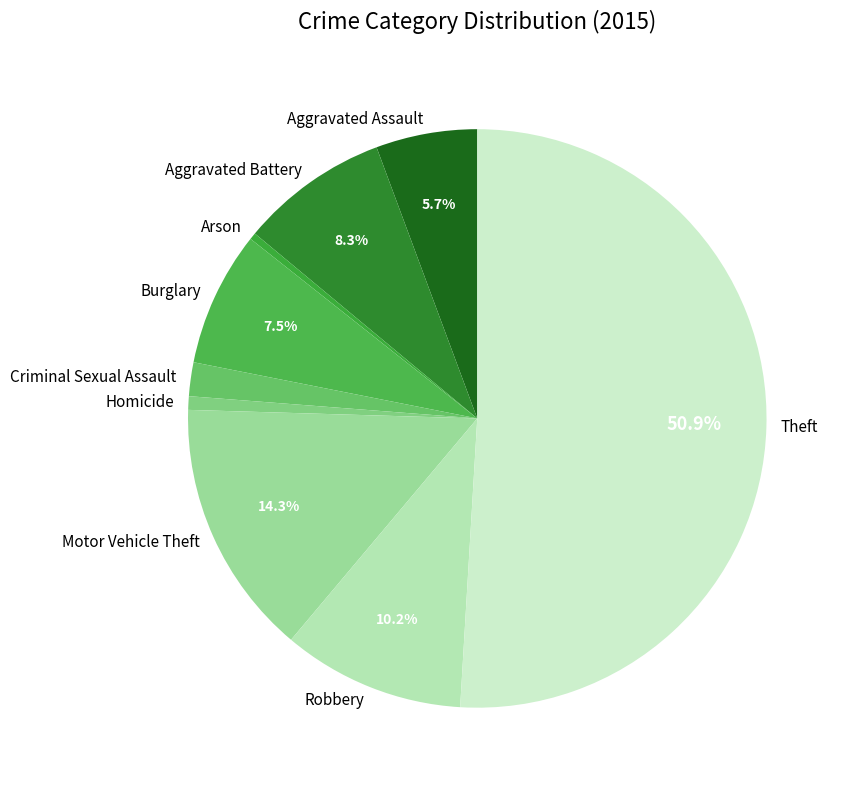

Do Criminal Sexual Assault and Arson together represent more than half of the pie?

No